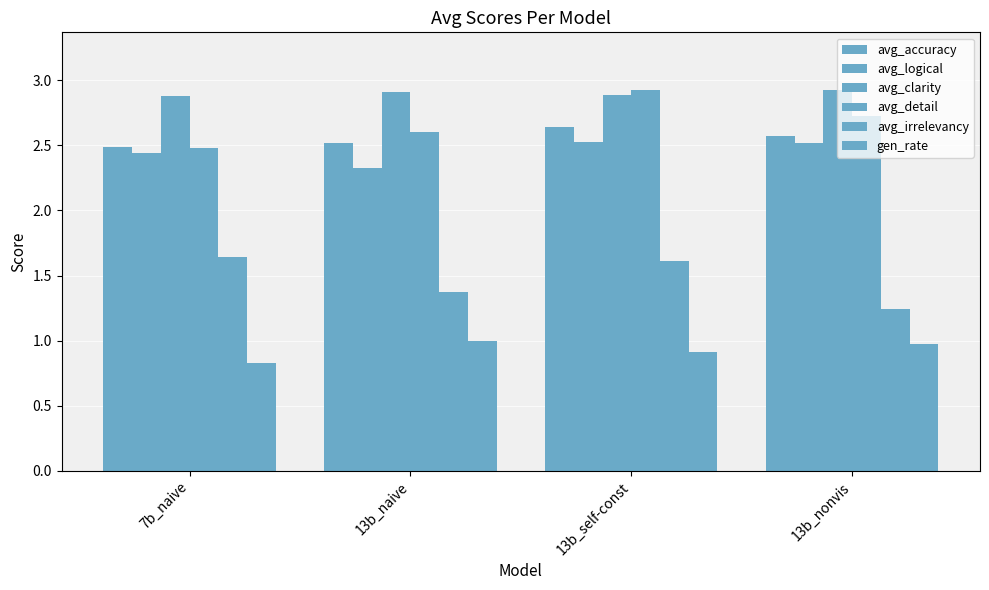

What is the label of the 4th bar from the right?

7b_naive